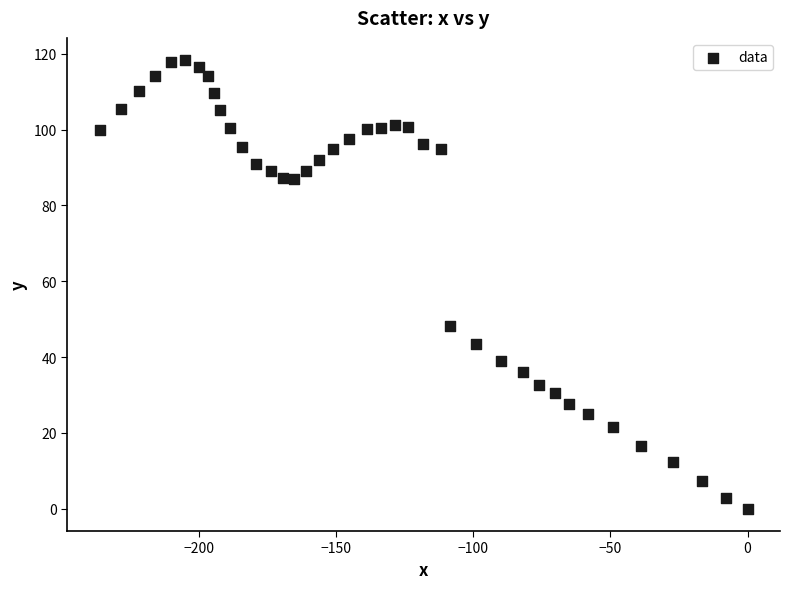

What is the range of Y values (max minus min)?

118.3